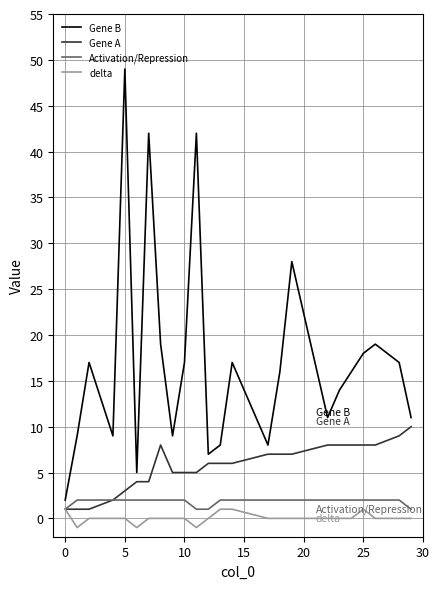

Reading left to right, list all the values displayed in this chart.

Gene B: 2	9	17	9	49	5	42	19	9	17	42	7	8	17	8	16	28	11	14	16	18	19	17	11
Gene A: 1	1	1	2	3	4	4	8	5	5	5	6	6	6	7	7	7	8	8	8	8	8	9	10
Activation/Repression: 1	2	2	2	2	2	2	2	2	2	1	1	2	2	2	2	2	2	2	2	2	2	2	1
delta: 1	-1	0	0	0	-1	0	0	0	0	-1	0	1	1	0	0	0	0	0	0	1	0	0	0